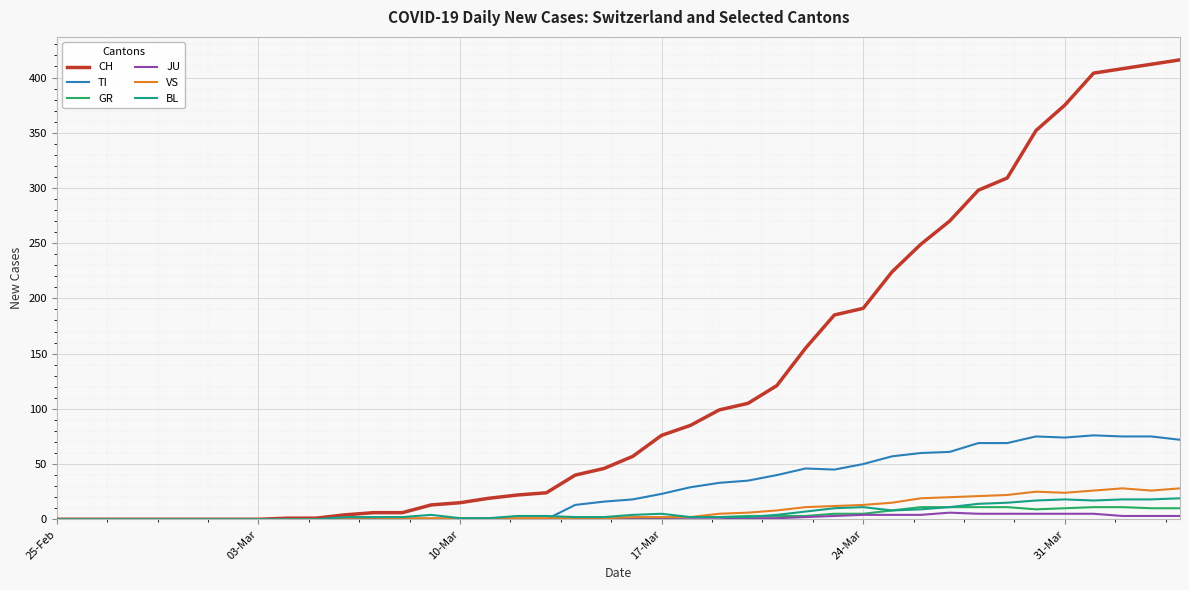

What are all the series names shown in the legend?

CH, TI, GR, JU, VS, BL